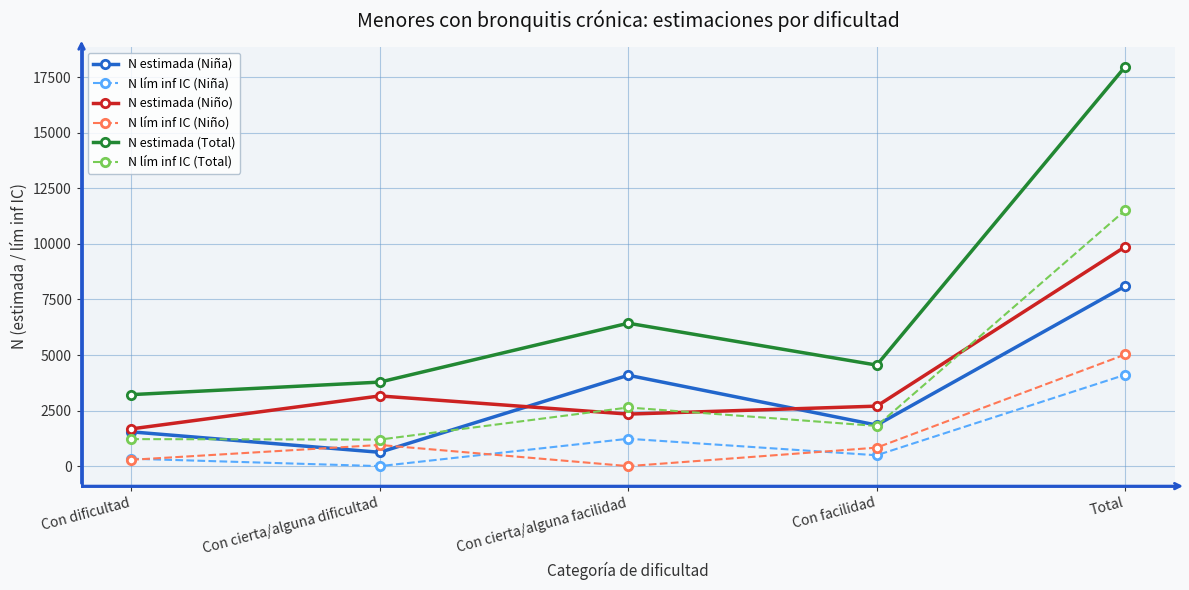

What position from the right is Con facilidad?

2